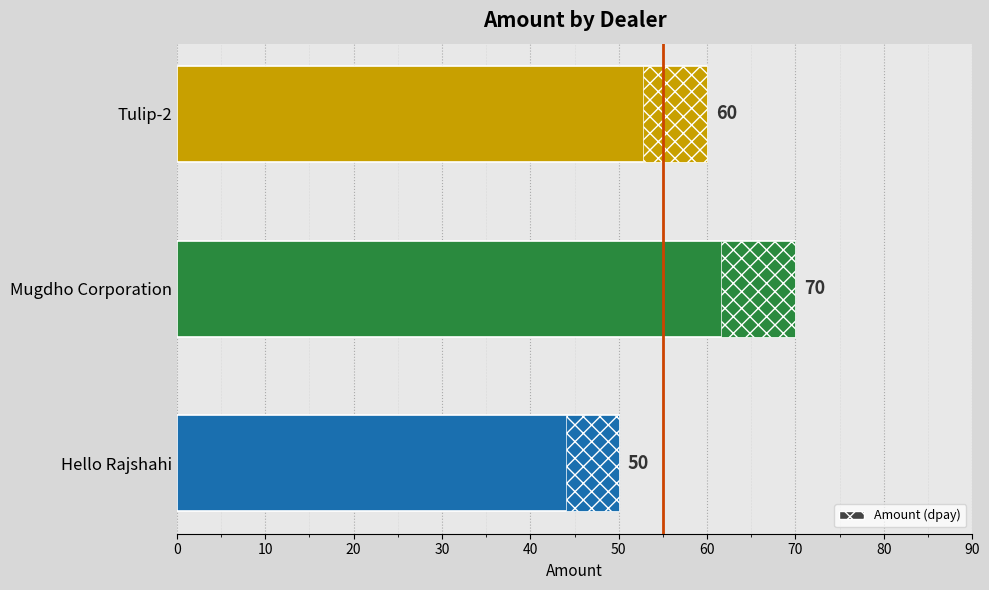

Which label corresponds to the largest value in the chart?

Mugdho Corporation